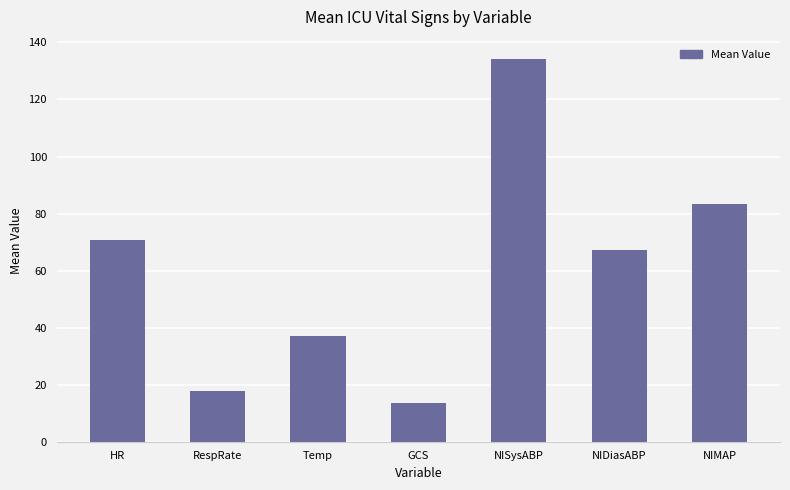

How many data points are above 67?

4